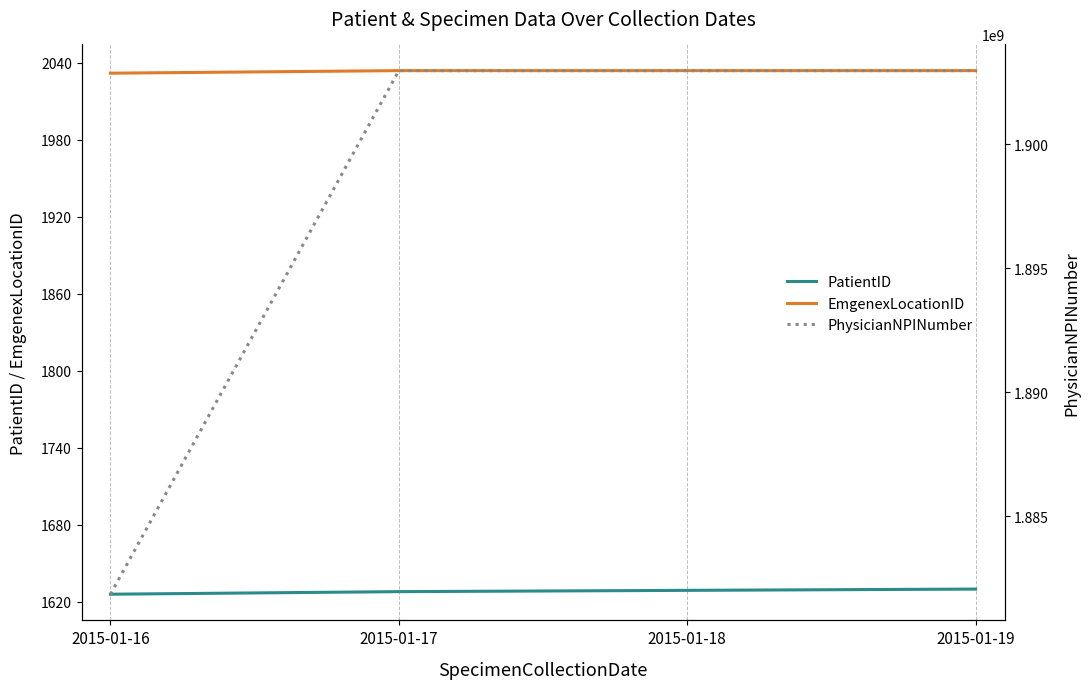

True or false: EmgenexLocationID has a value of 1060 at 2015-01-17.

False